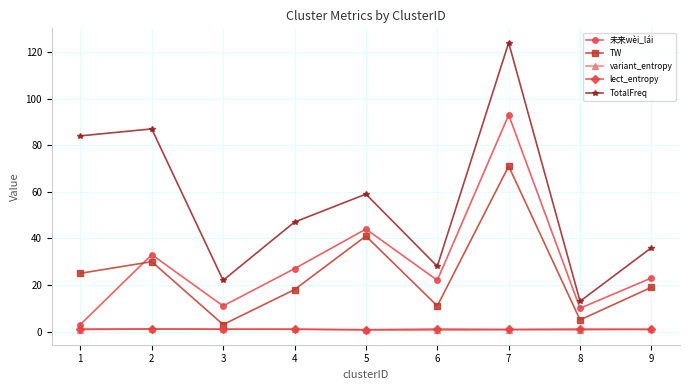

List the labels in order of TotalFreq value, smallest first.

8, 3, 6, 9, 4, 5, 1, 2, 7